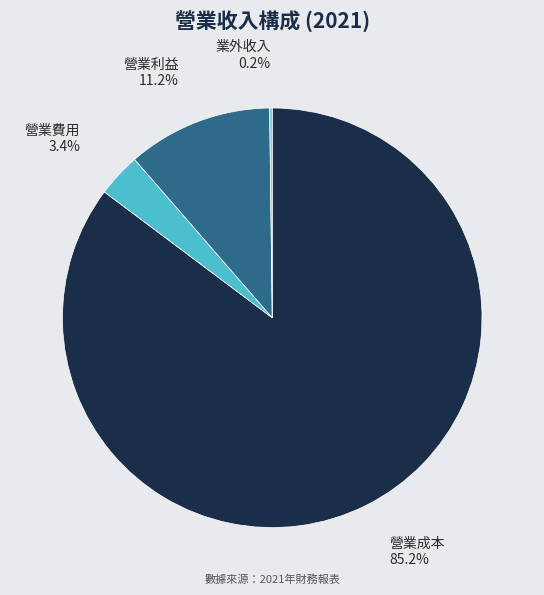

Which slice is the largest?

營業成本